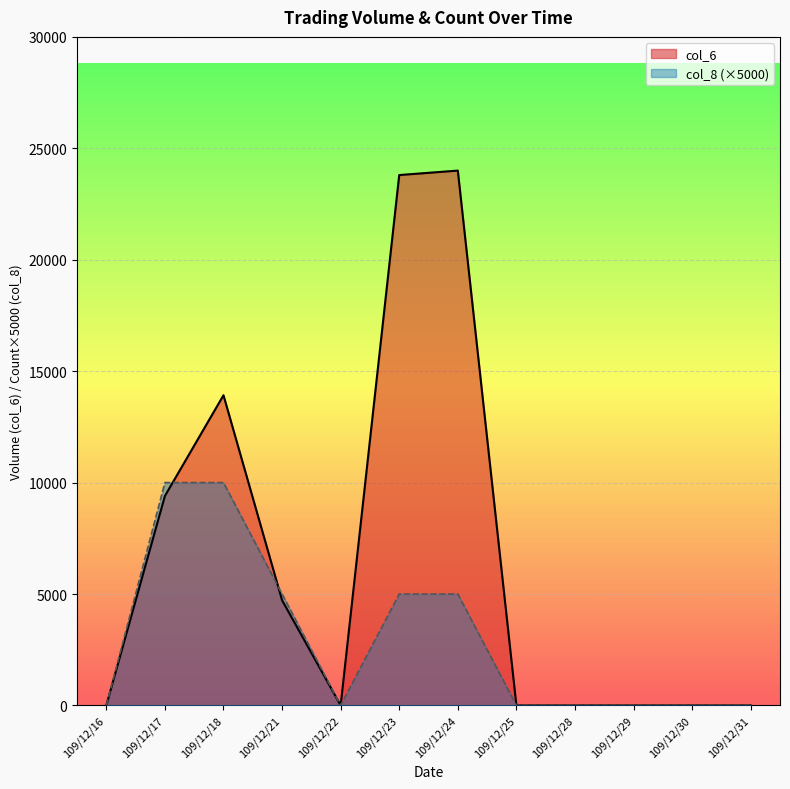

Which has a higher value, 109/12/22 or 109/12/25?

109/12/22